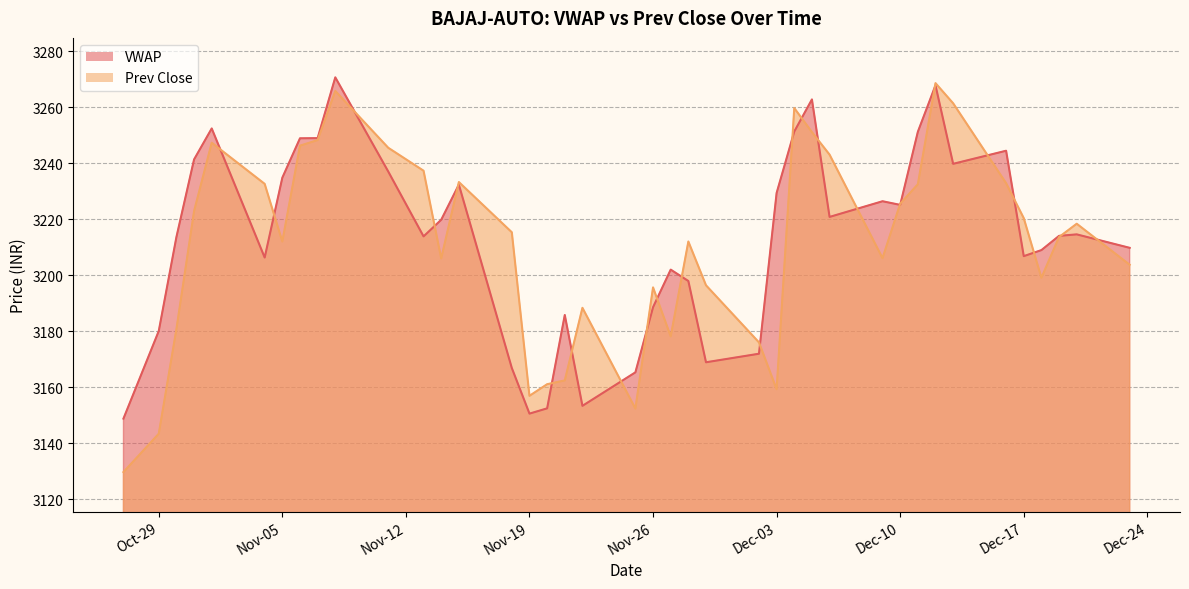

The value of Prev Close at Oct-29 is 3143.3. True or false?

True